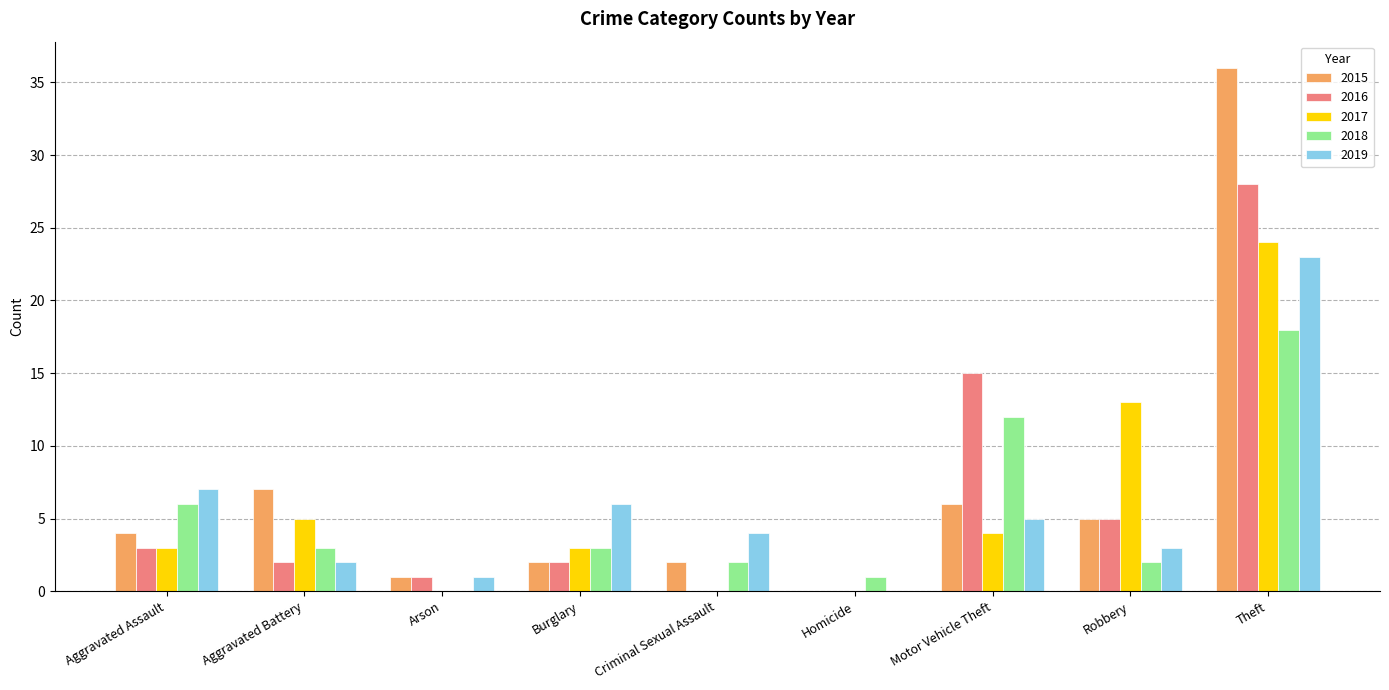

At which label is 2019 closest to 11?

Aggravated Assault